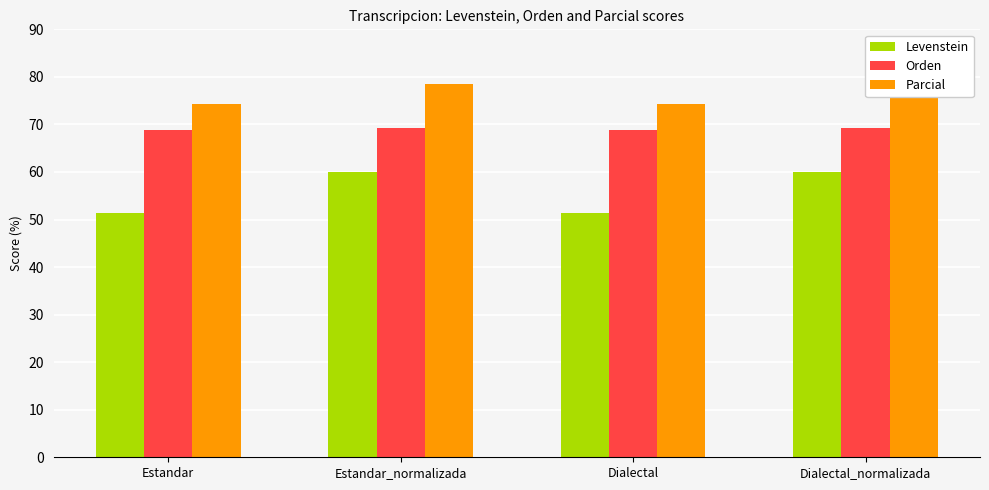

The value of Levenstein at Dialectal is 17.0. True or false?

False